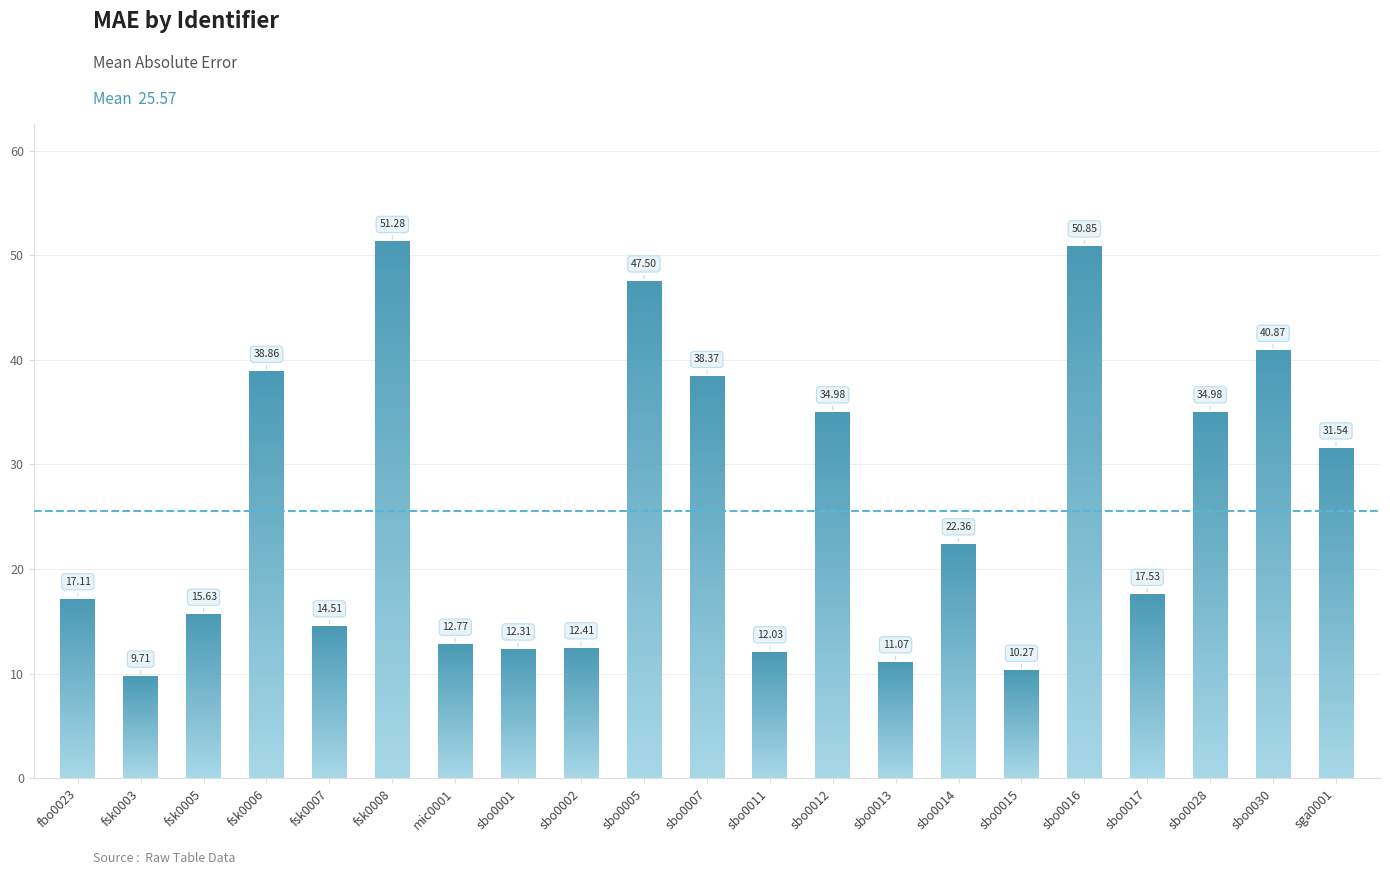

The chart shows a value of 76.2 at fsk0008. True or false?

False